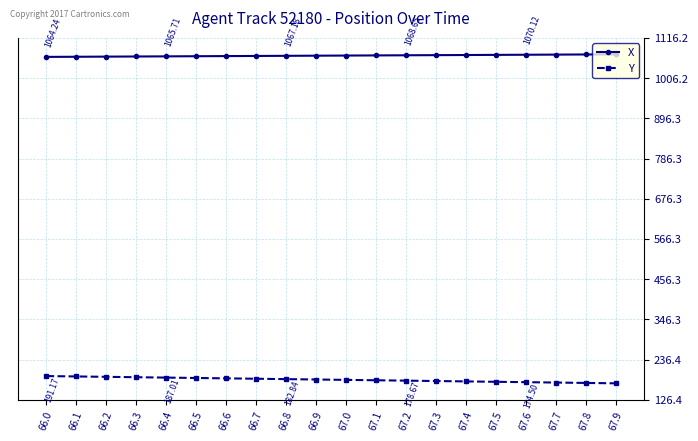

What is the spread (max minus min) of values at 67.3?

891.4